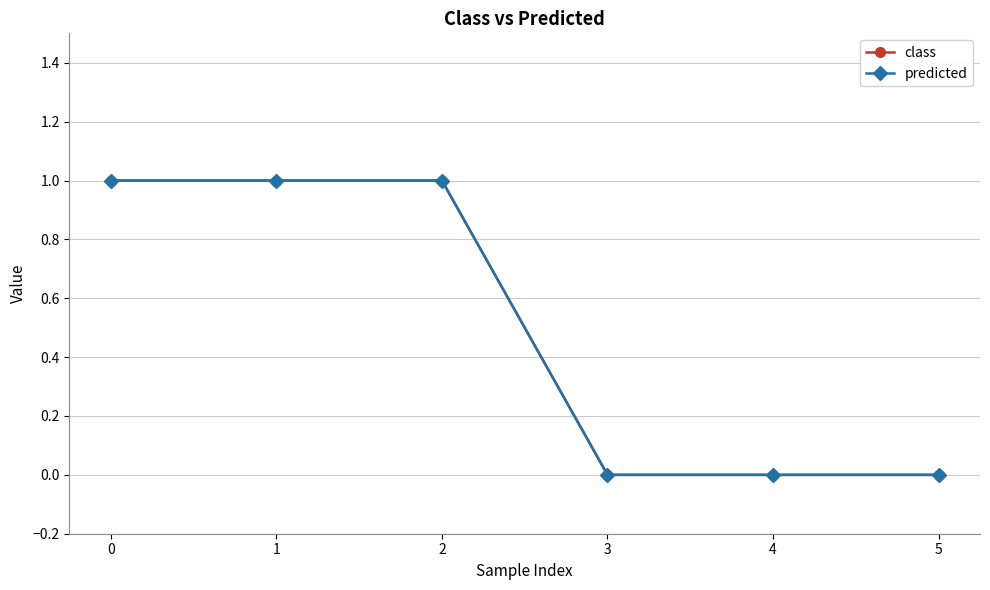

Reading left to right, what are all the values shown in this chart?

class: 1	1	1	0	0	0
predicted: 1	1	1	0	0	0